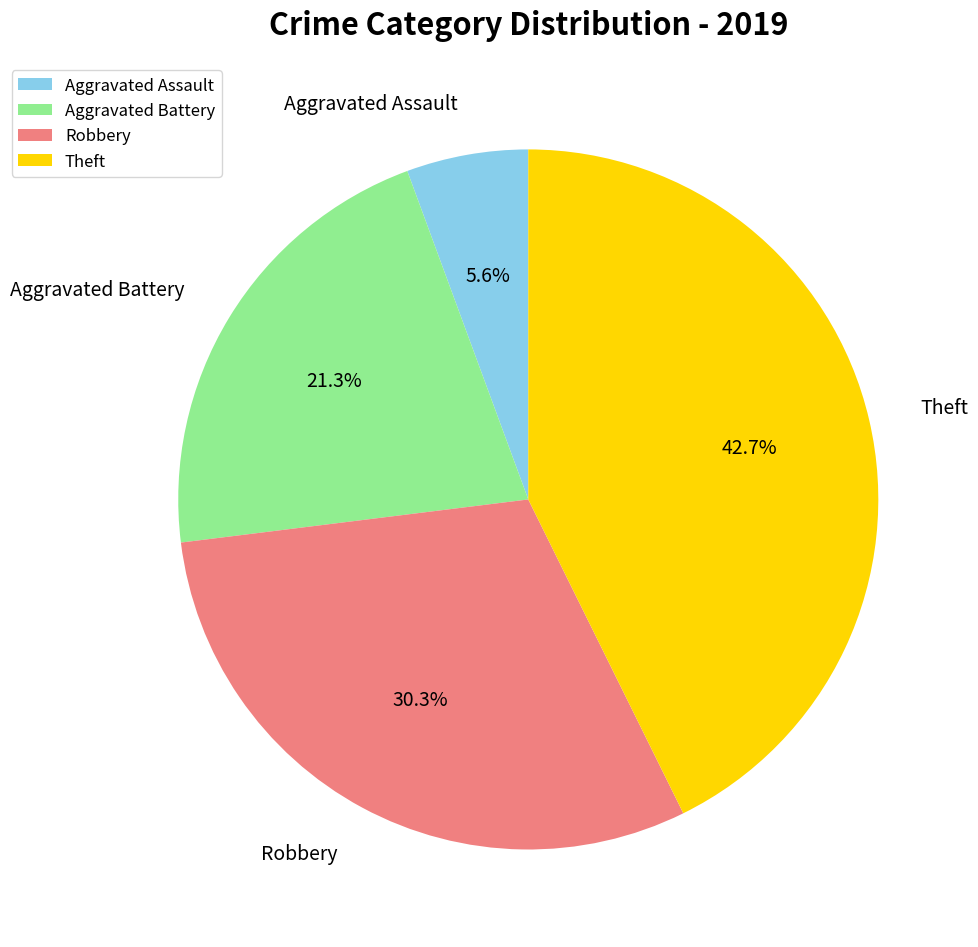

Approximately how many times larger is the value at Theft compared to Aggravated Assault?

7.6